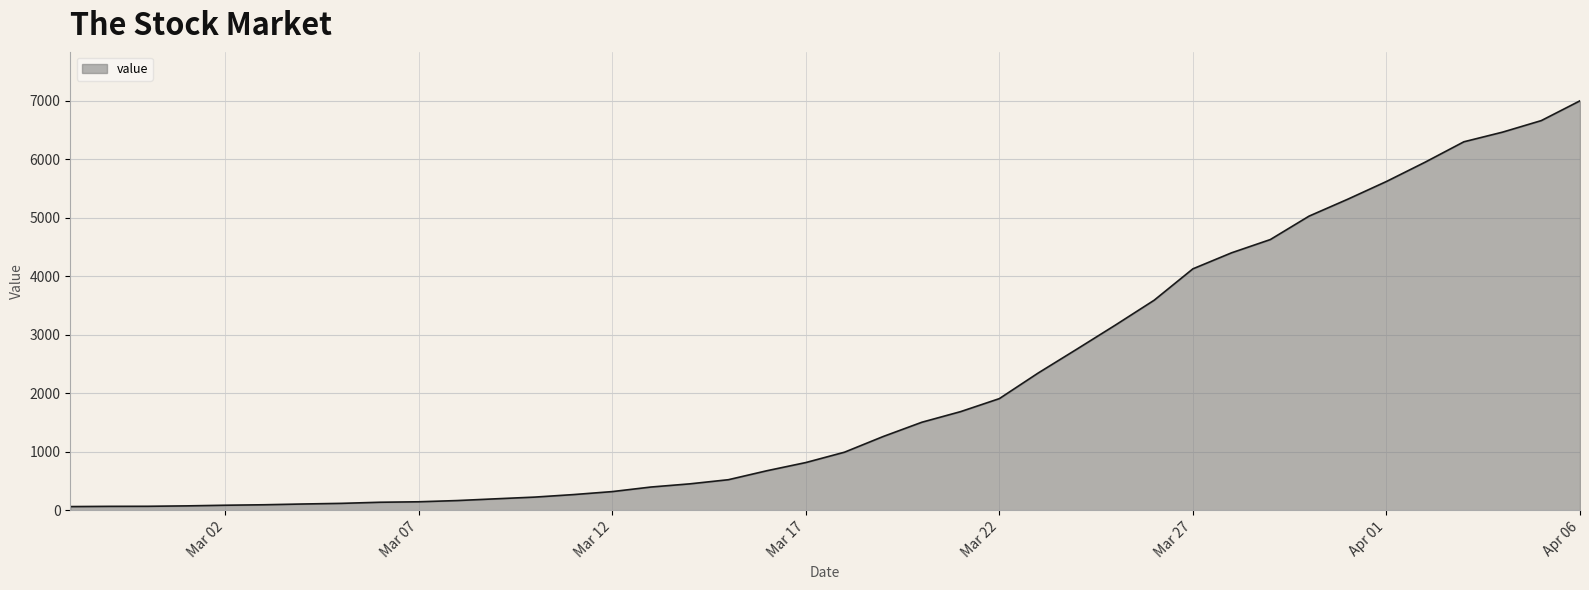

What is the greatest value displayed?

6995